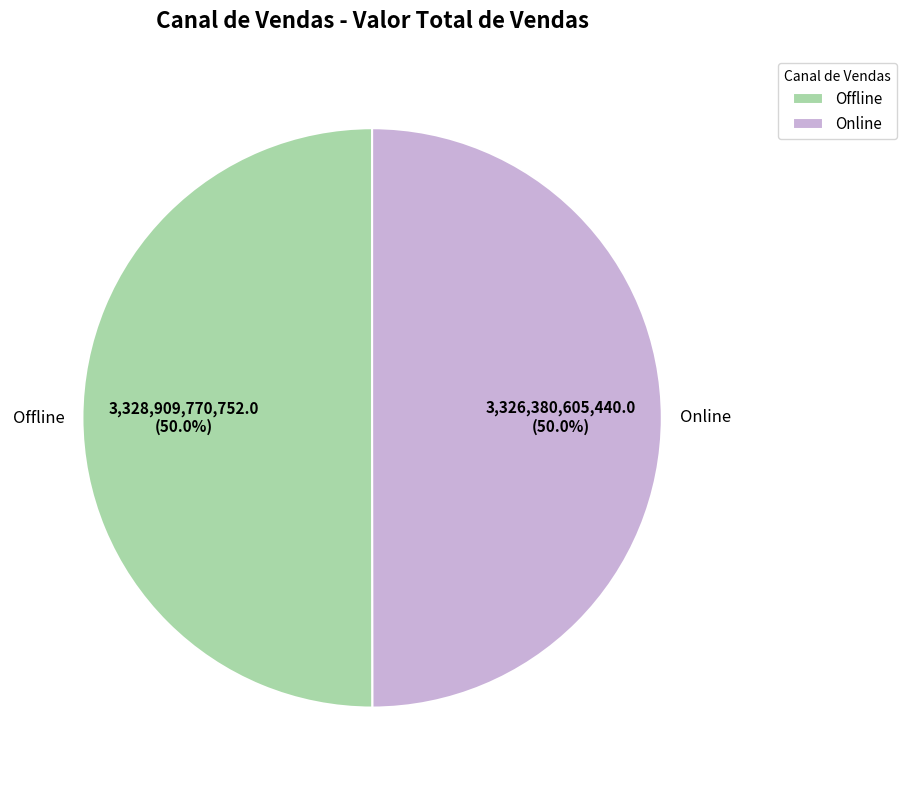

To the nearest percent, what is the combined percentage of Offline and Online?

100%